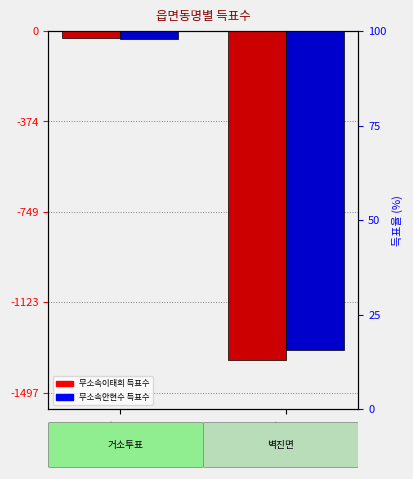

Reading right to left, extract all data points from this chart.

무소속이태희: 벽진면=-1361	거소투표=-31
무소속안현수: 벽진면=-1319	거소투표=-33